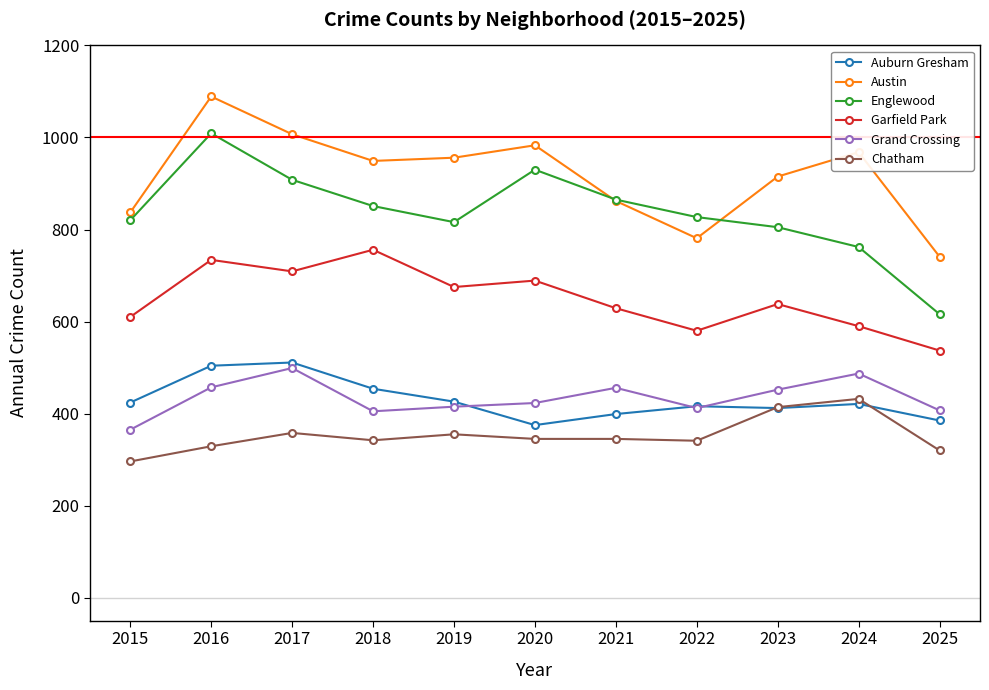

What is the total value across all series at 2017?

3992